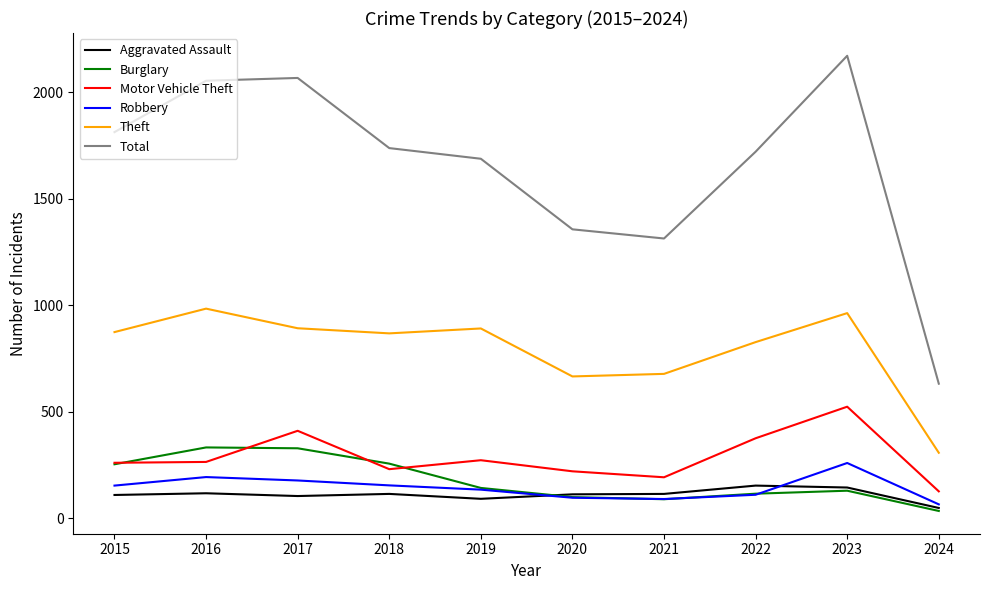

Which category has the lowest value in the Theft series?

2024